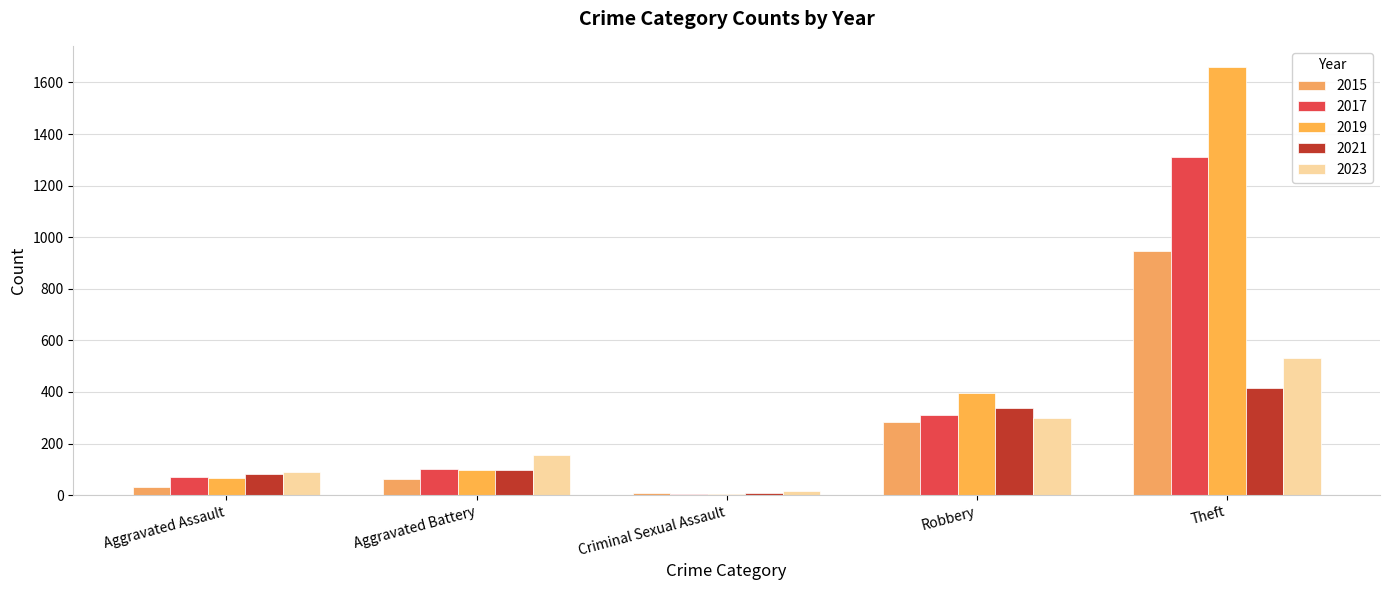

Does the chart contain stacked bars?

No